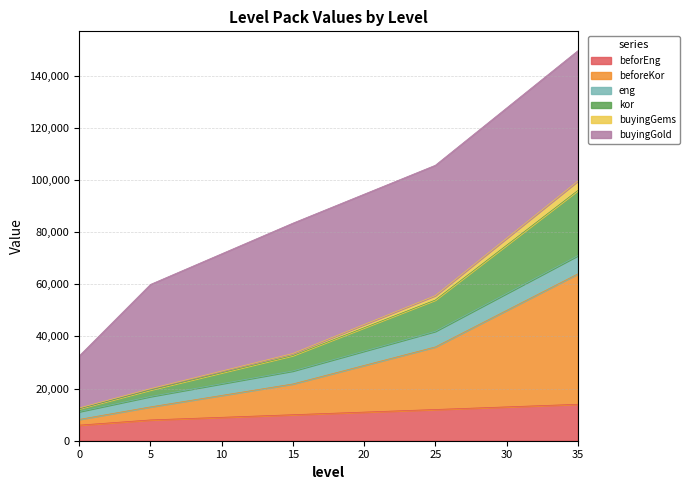

At how many categories does at least one series exceed 53681?

4